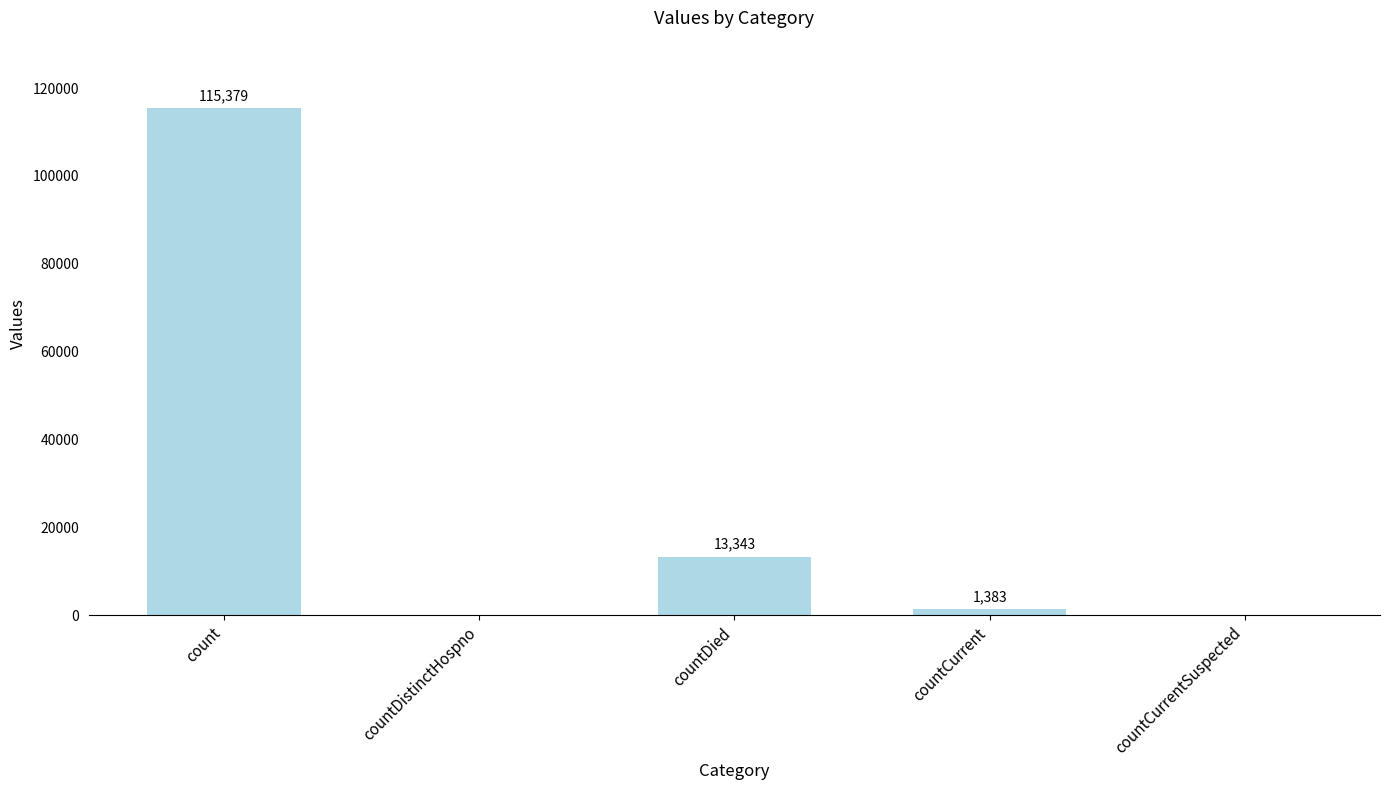

Where does the data first go above 1383?

count